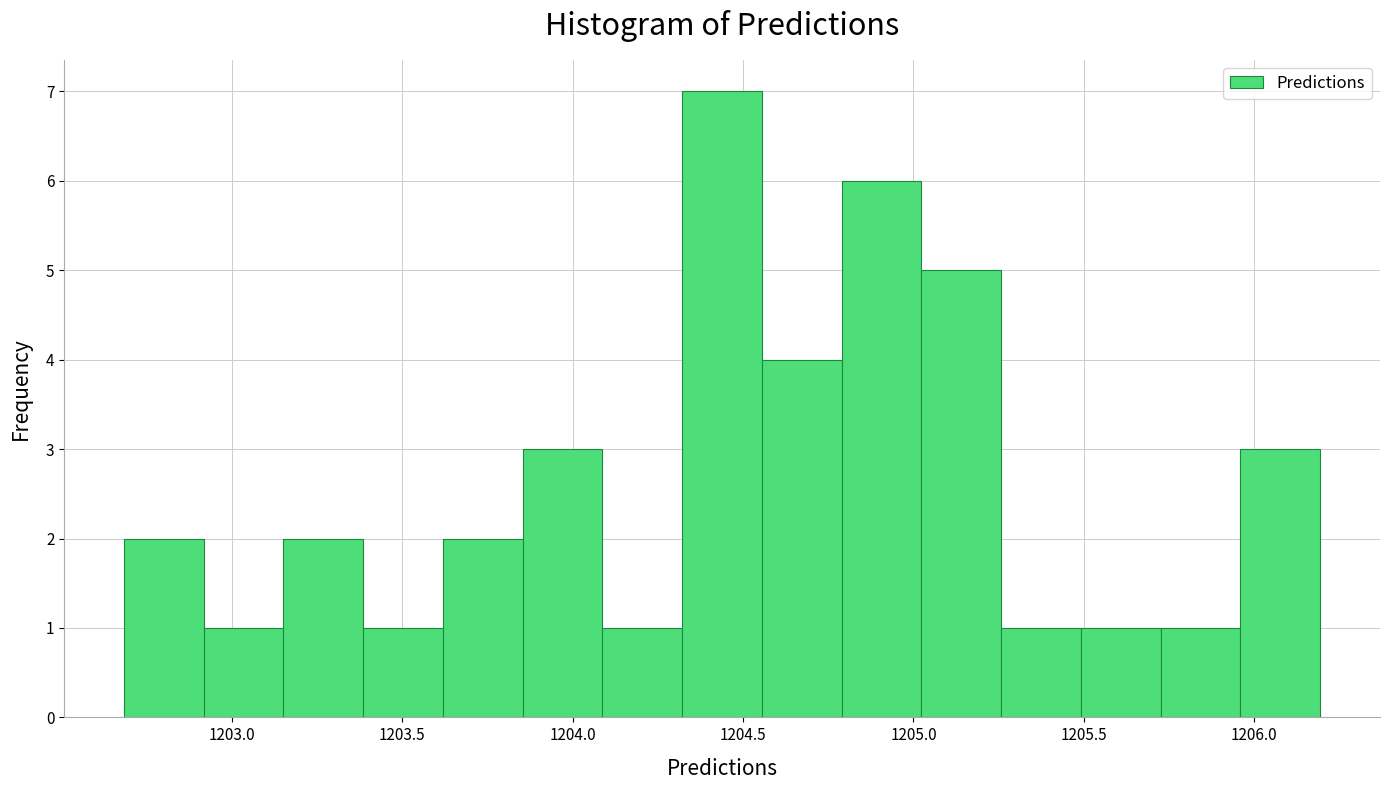

Reading left to right, transcribe this chart: for each bar, give the range it covers on the x-axis and its height. Neither the bar edges nor the heights are printed on the chart, so give them approximately, as read against the axes.

1202.70 to 1202.90: 2
1202.90 to 1203.15: 1
1203.15 to 1203.40: 2
1203.40 to 1203.60: 1
1203.60 to 1203.85: 2
1203.85 to 1204.10: 3
1204.10 to 1204.30: 1
1204.30 to 1204.55: 7
1204.55 to 1204.80: 4
1204.80 to 1205.00: 6
1205.00 to 1205.25: 5
1205.25 to 1205.50: 1
1205.50 to 1205.75: 1
1205.75 to 1205.95: 1
1205.95 to 1206.20: 3